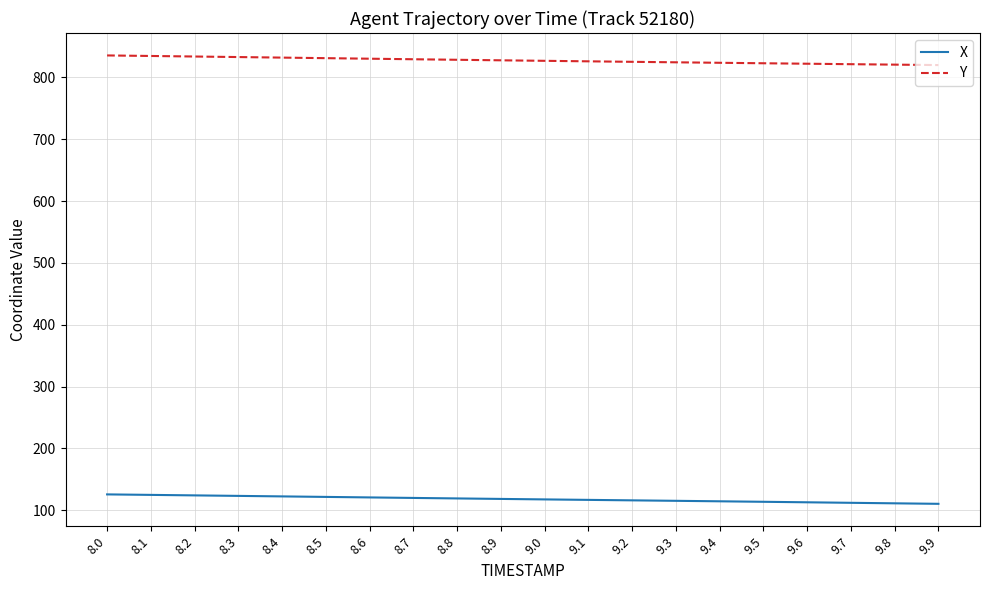

The value of X at 8.3 is 123.3. True or false?

True